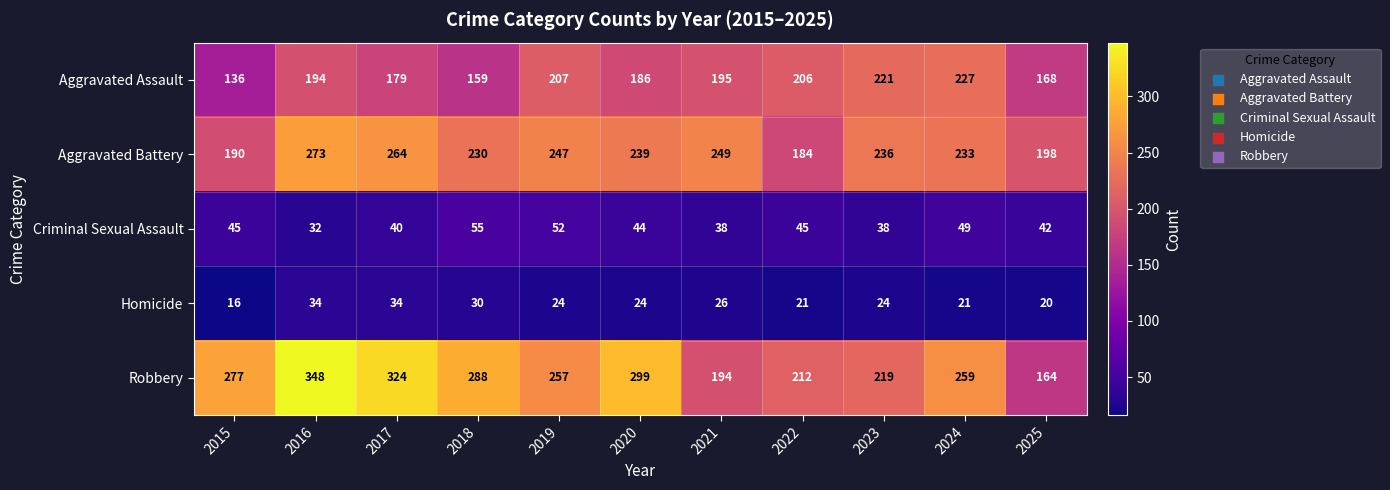

Between 2017 and 2021, which series saw the biggest shift?

Robbery